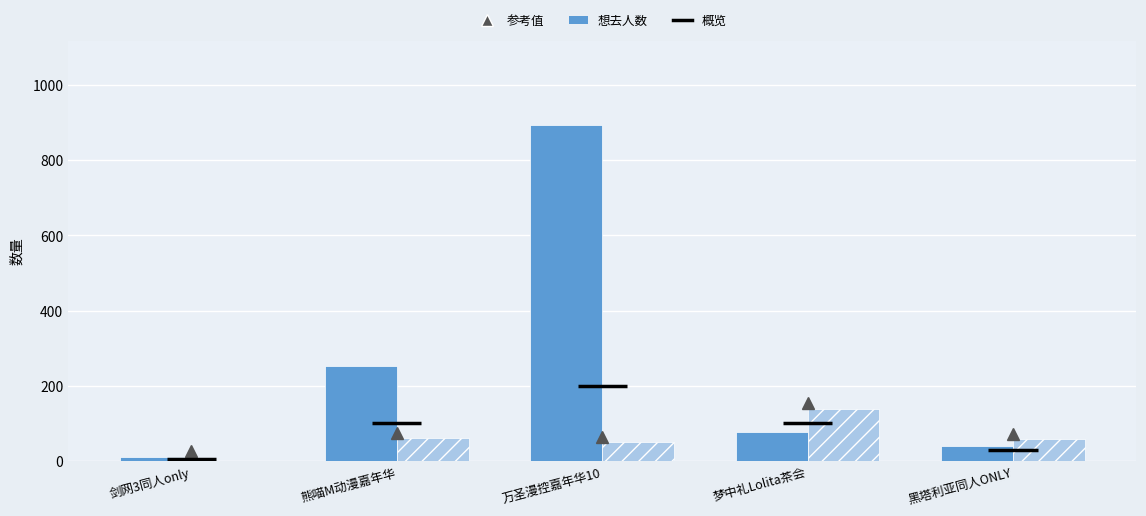

At which category is the sum across all series the highest?

万圣漫控嘉年华10